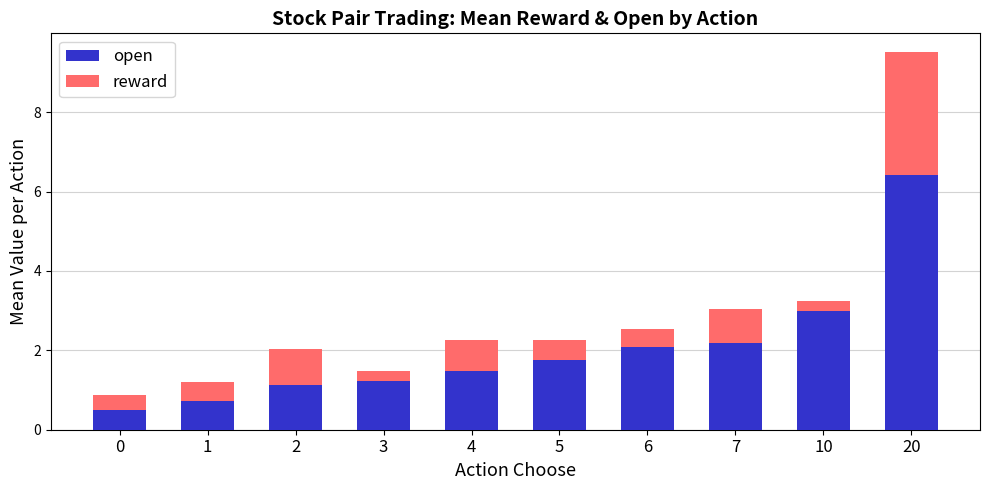

The open series shows 0.2 at 2. True or false?

False